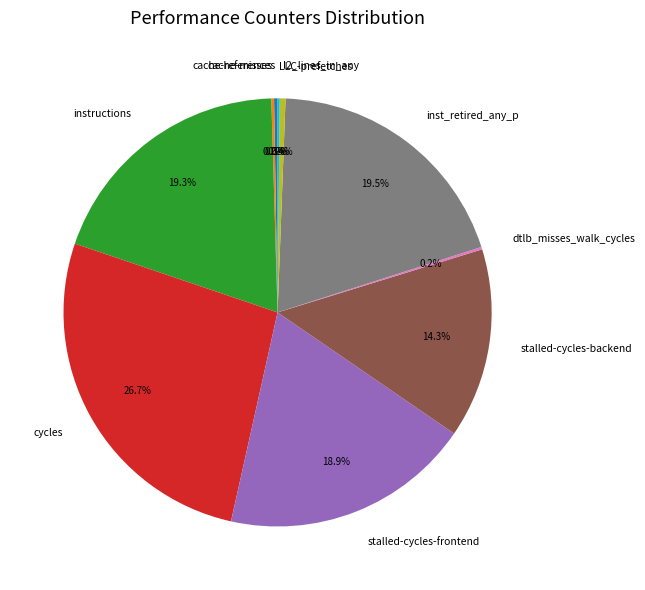

Do l2_lines_in_any and cycles together represent more than half of the pie?

No